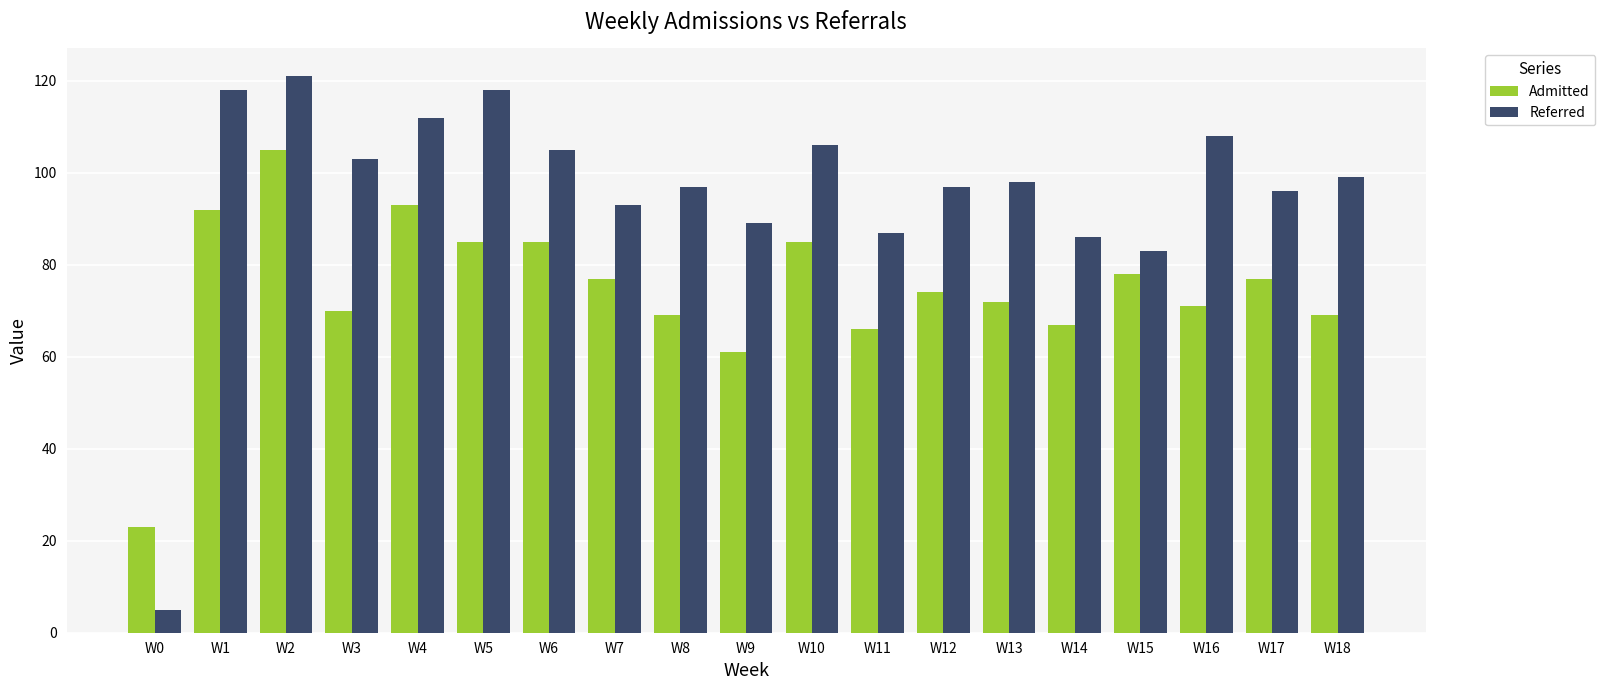

How many bars are there in total?

38